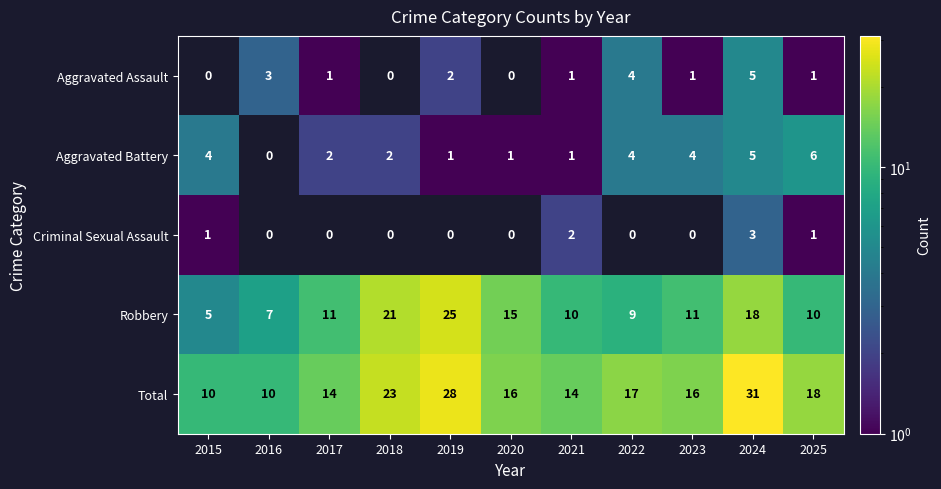

What is the total value across all series at 2025?

36.0